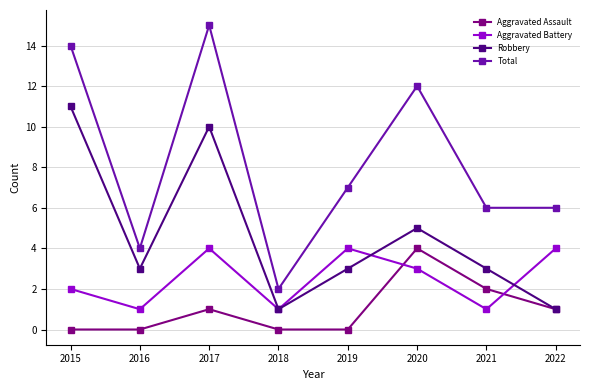

True or false: Robbery and Total cross at least once.

False